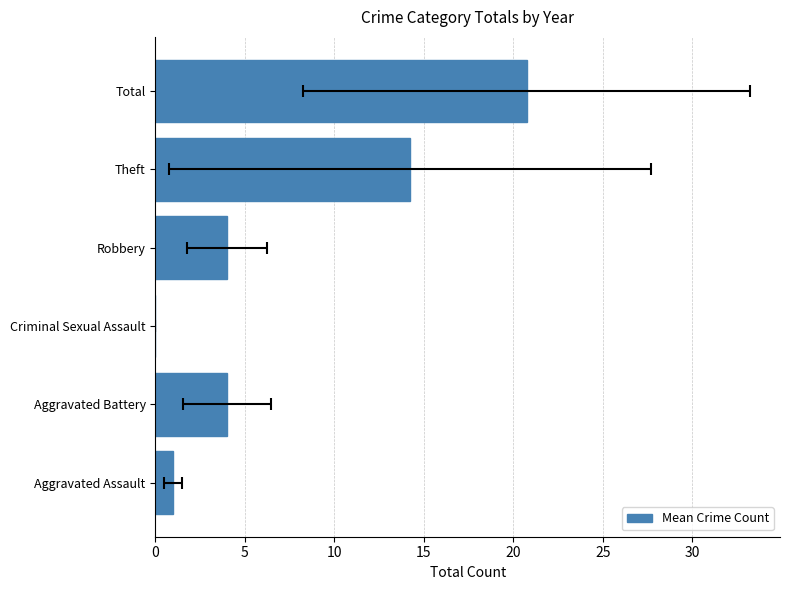

How many series are shown in this chart?

1